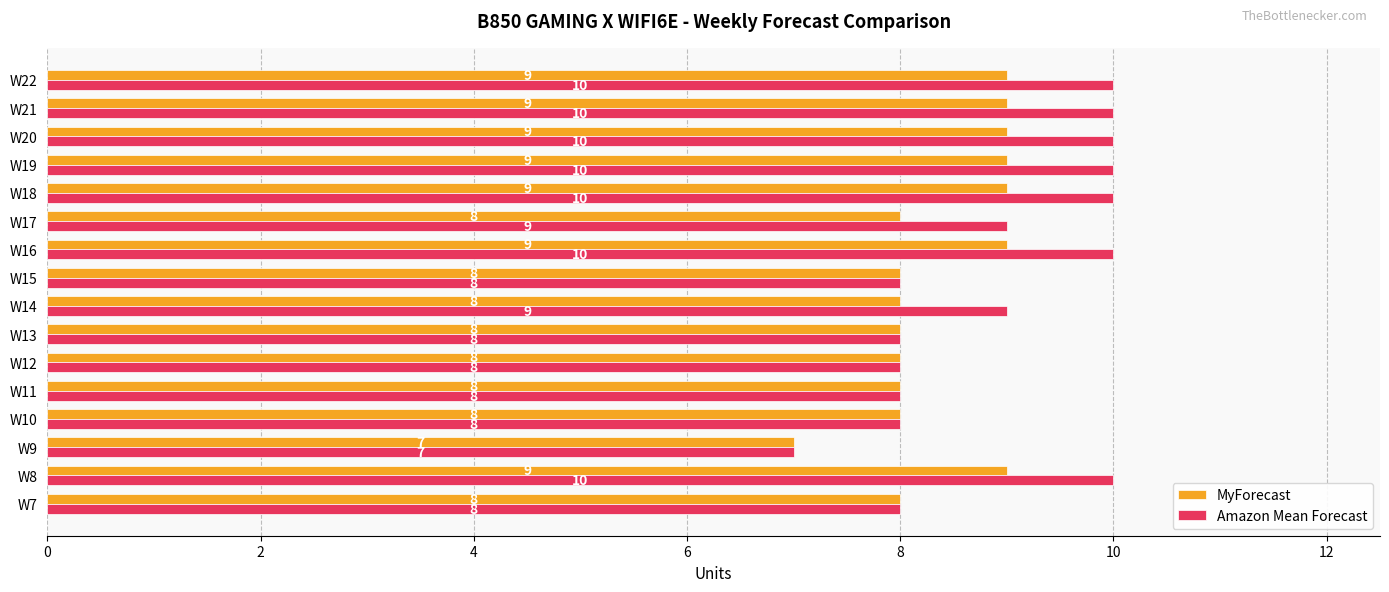

What is the difference between the maximum and minimum values in the Amazon Mean Forecast series?

3